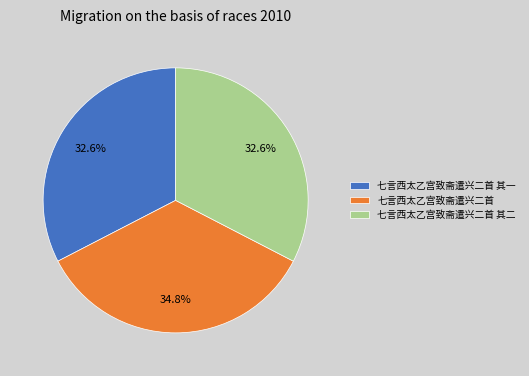

The 七言西太乙宫致斋遣兴二首 其一 slice represents 33% of the pie. True or false?

True